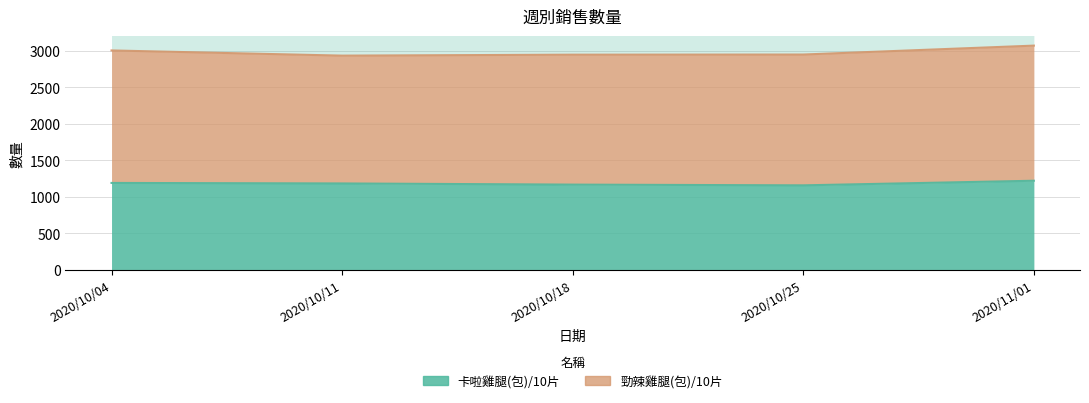

What is the change in value from 2020/10/11 to 2020/11/01?

+37